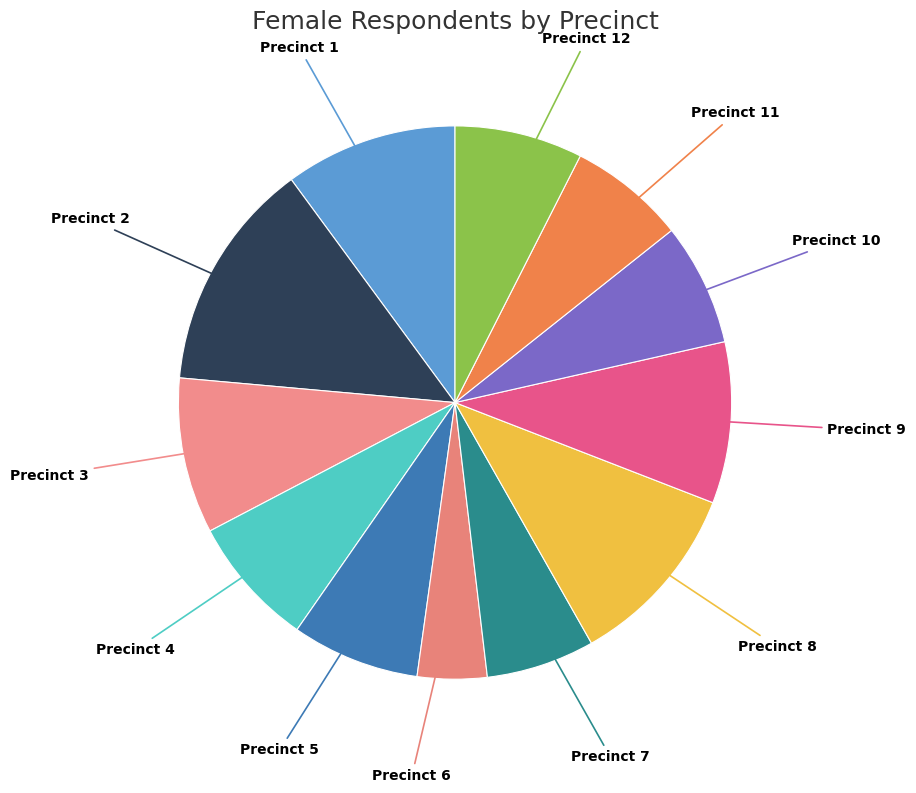

How many slices are in this pie chart?

12